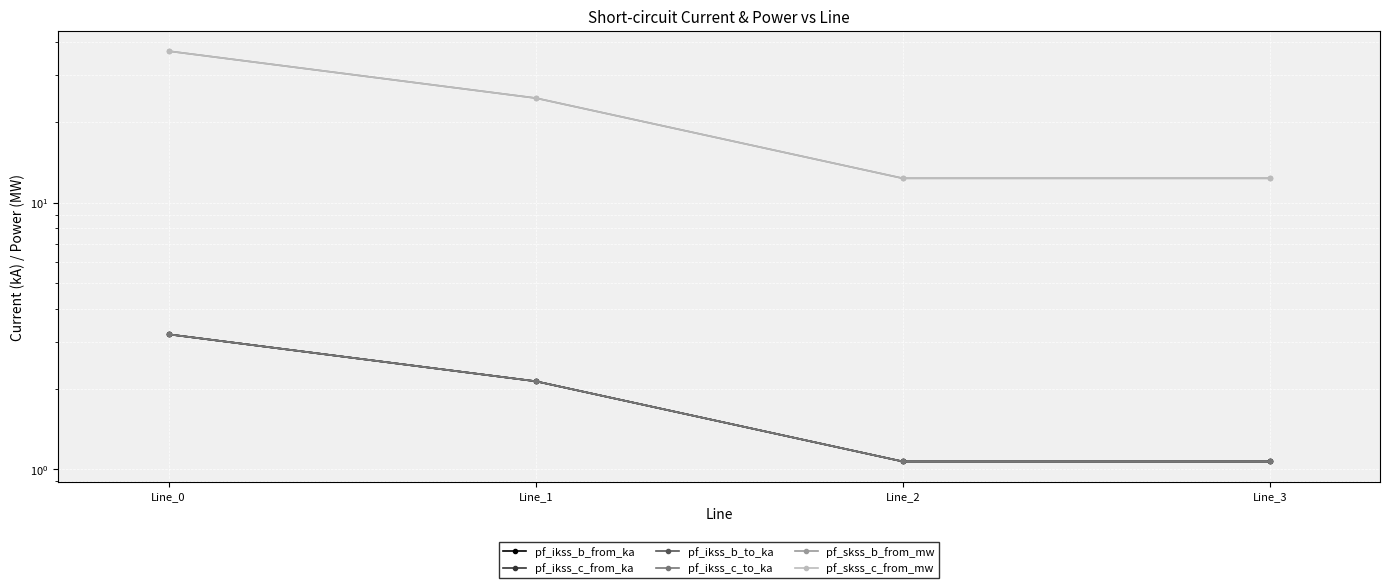

How many lines are shown in the chart?

6